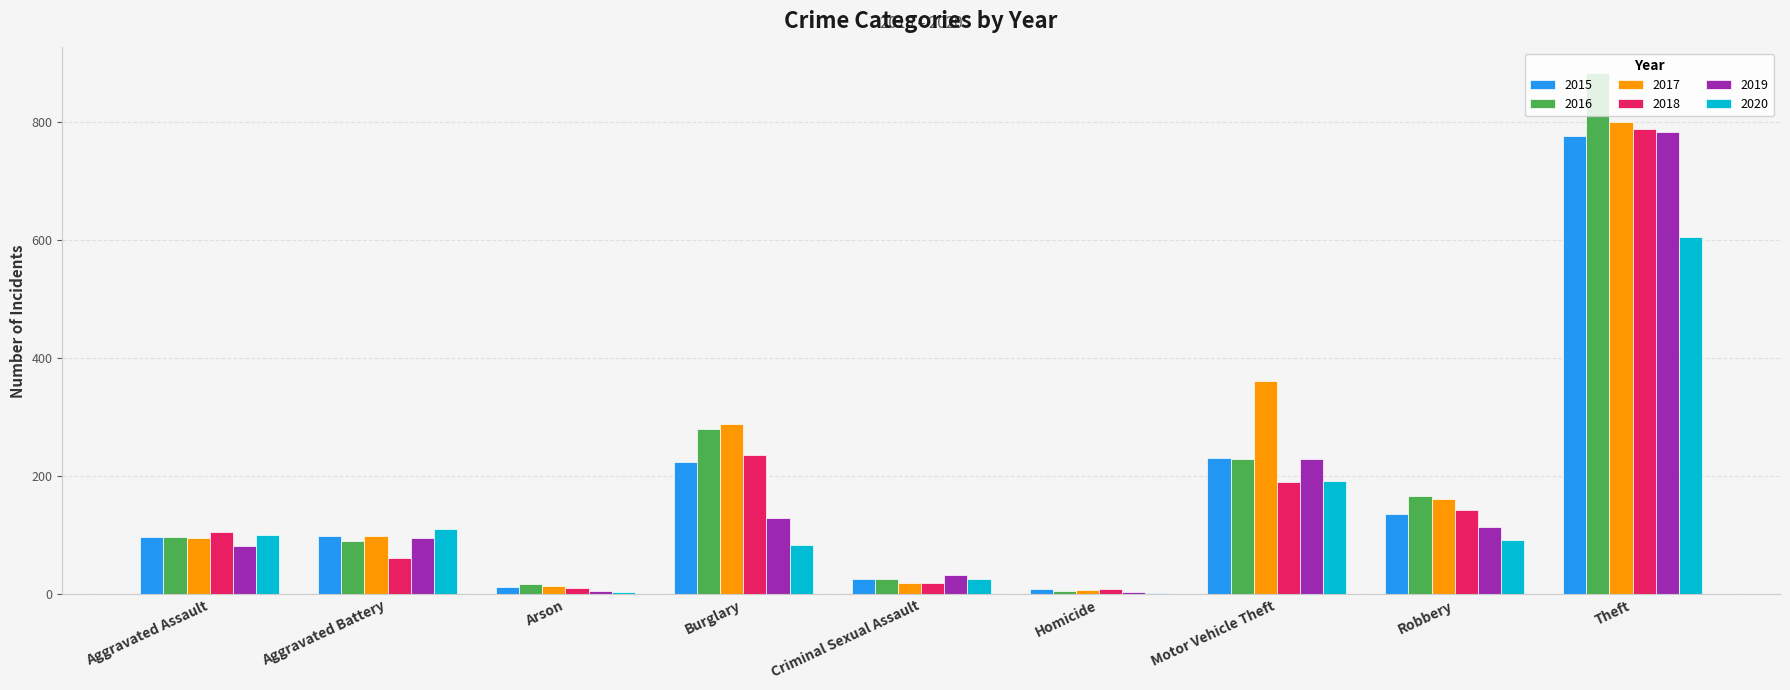

Is it true that 2017 equals 153 at Aggravated Battery?

False